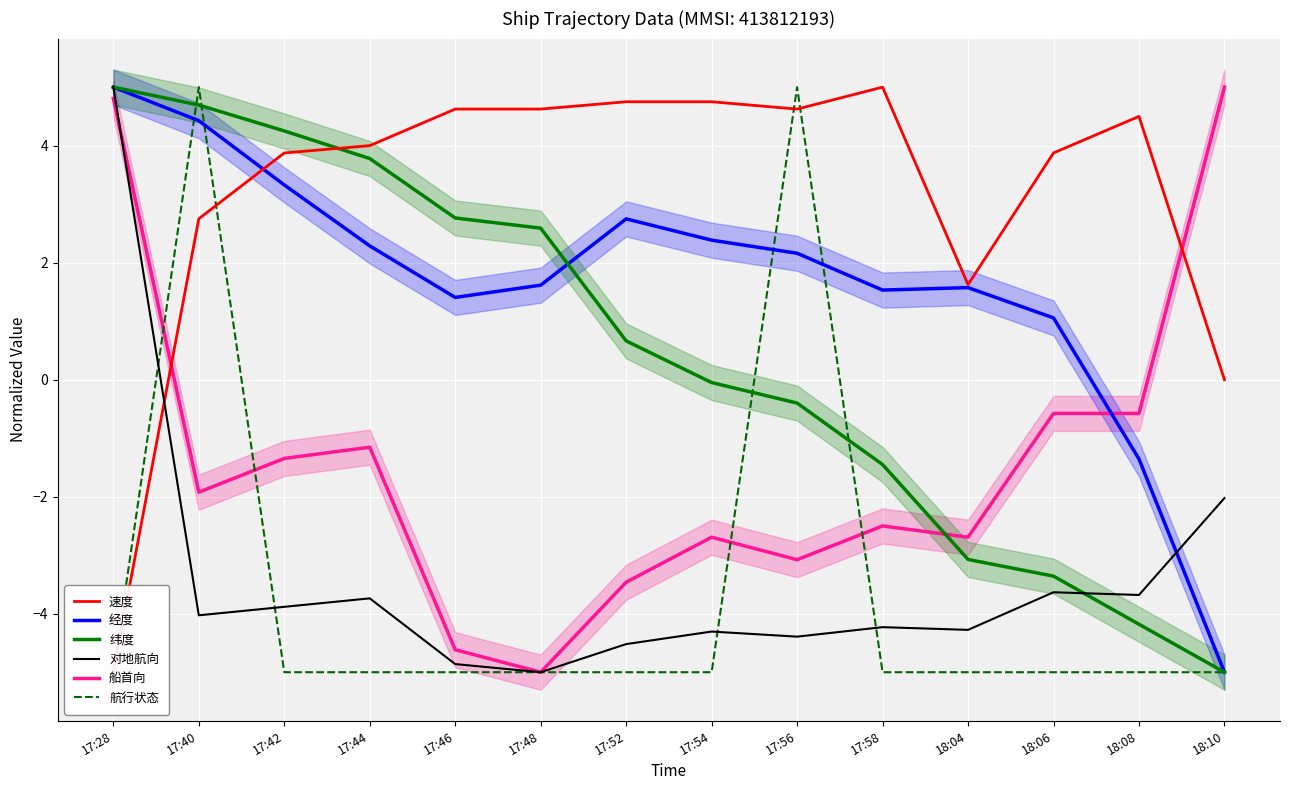

How many positive values does the 航行状态 series have?

2